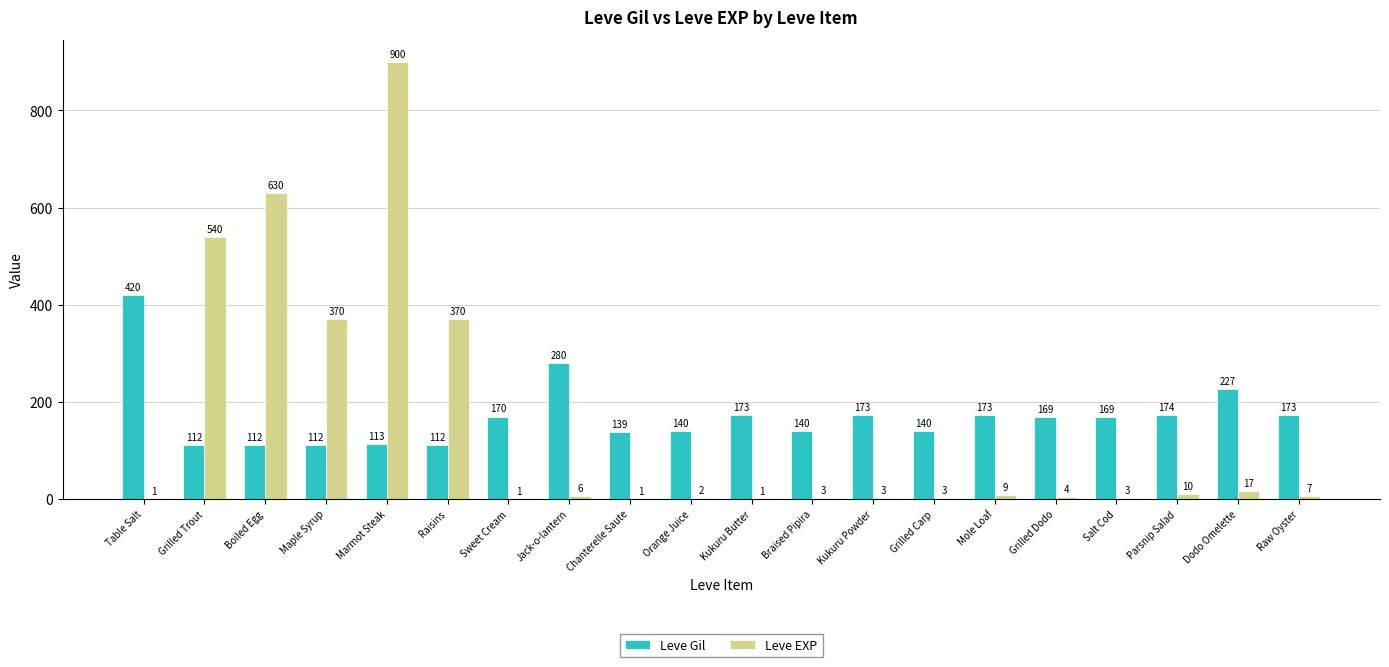

Is it true that Leve EXP equals 4 at Grilled Dodo?

True